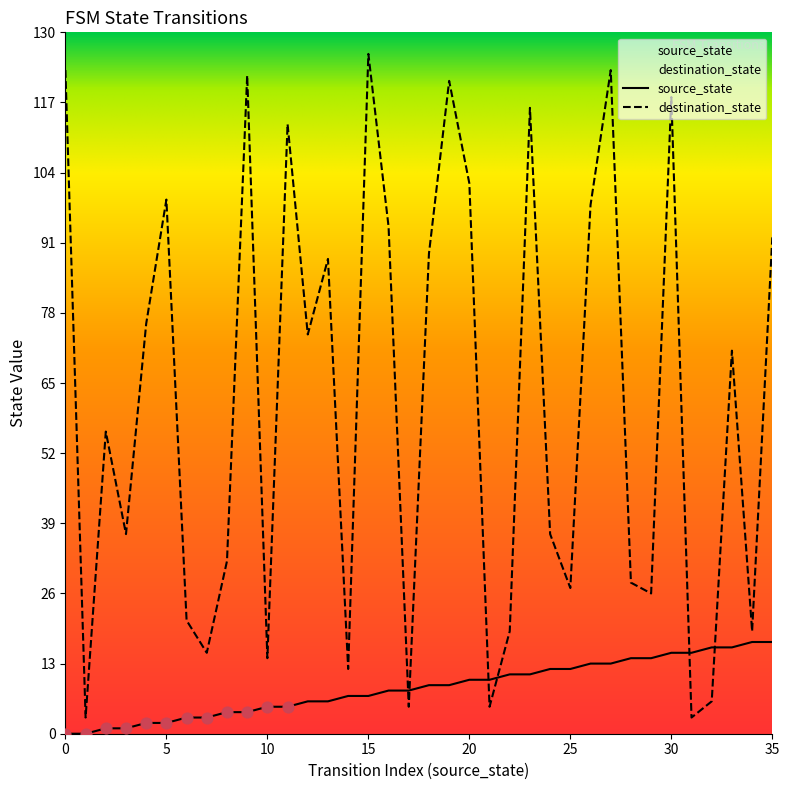

Which series has the largest total across all categories?

destination_state